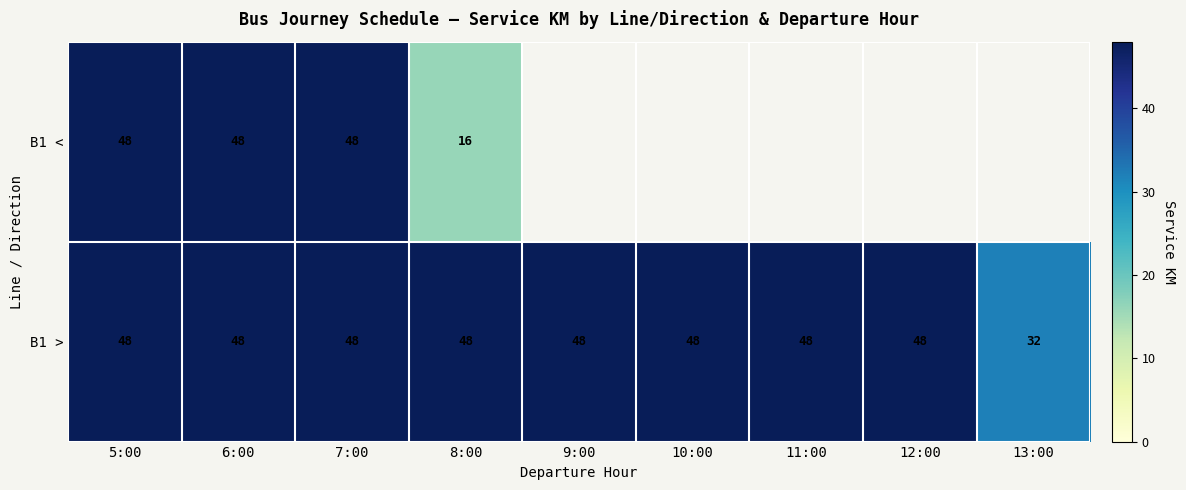

True or false: B1 > has a value of 48 at 6:00.

True